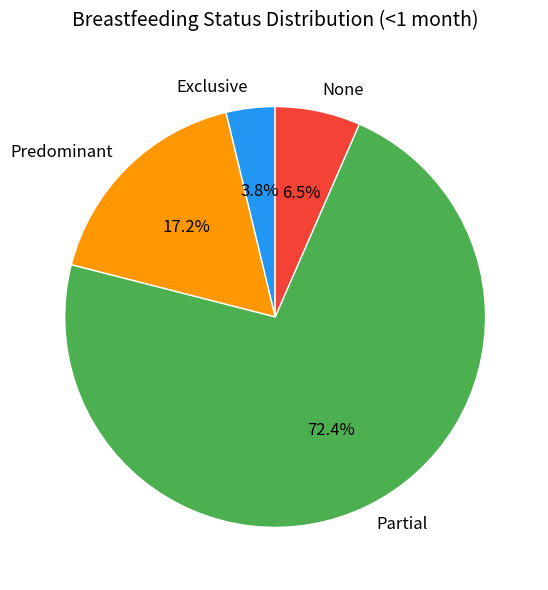

To the nearest percent, what is the combined percentage of Partial and Exclusive?

76%